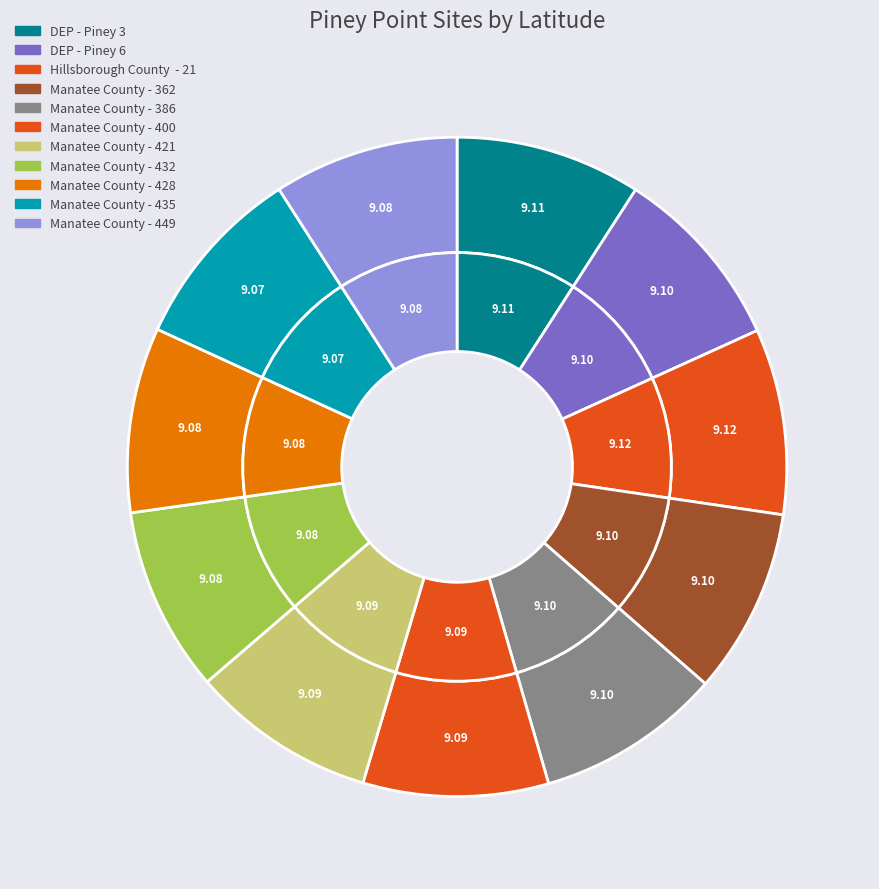

Which slice is the largest?

Hillsborough County  - 21